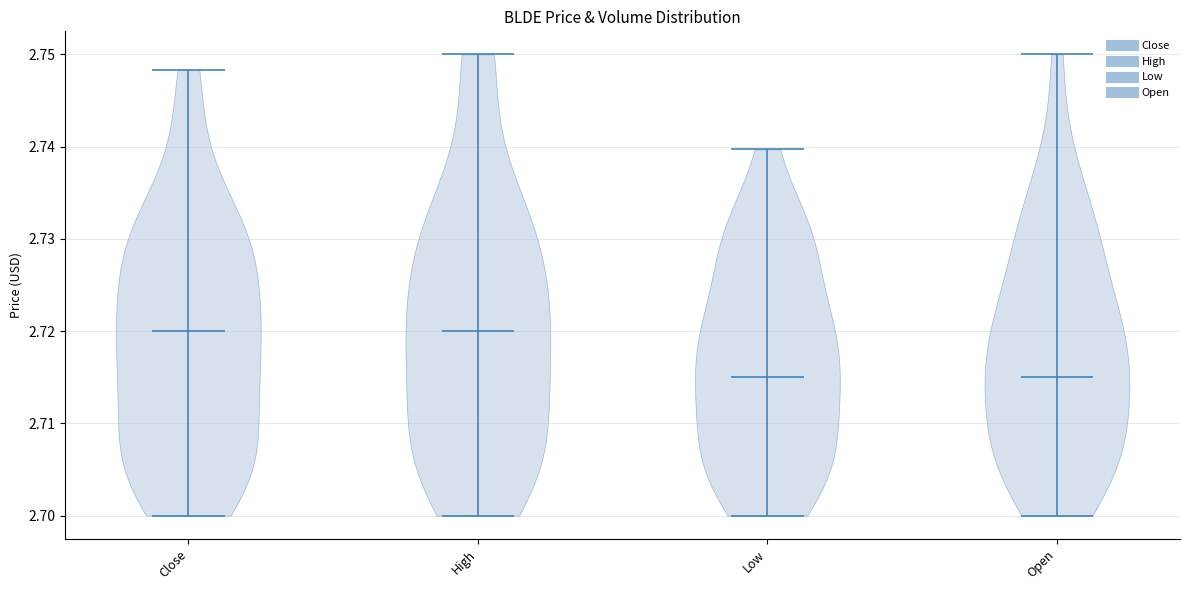

Reading left to right, read every violin against the y-axis: where its median line is, and the lowest and highest points it reaches. The values are not printed on the chart, so give them approximately, as read against the axis.

Close: median line 2.720, lowest point 2.700, highest point 2.748
High: median line 2.720, lowest point 2.700, highest point 2.750
Low: median line 2.715, lowest point 2.700, highest point 2.740
Open: median line 2.715, lowest point 2.700, highest point 2.750